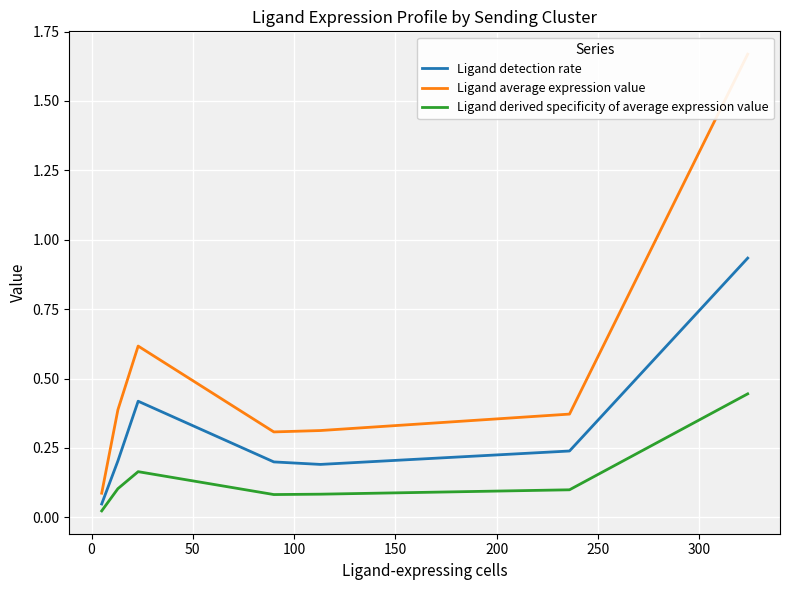

True or false: Ligand derived specificity of average expression value and Ligand detection rate cross at least once.

False